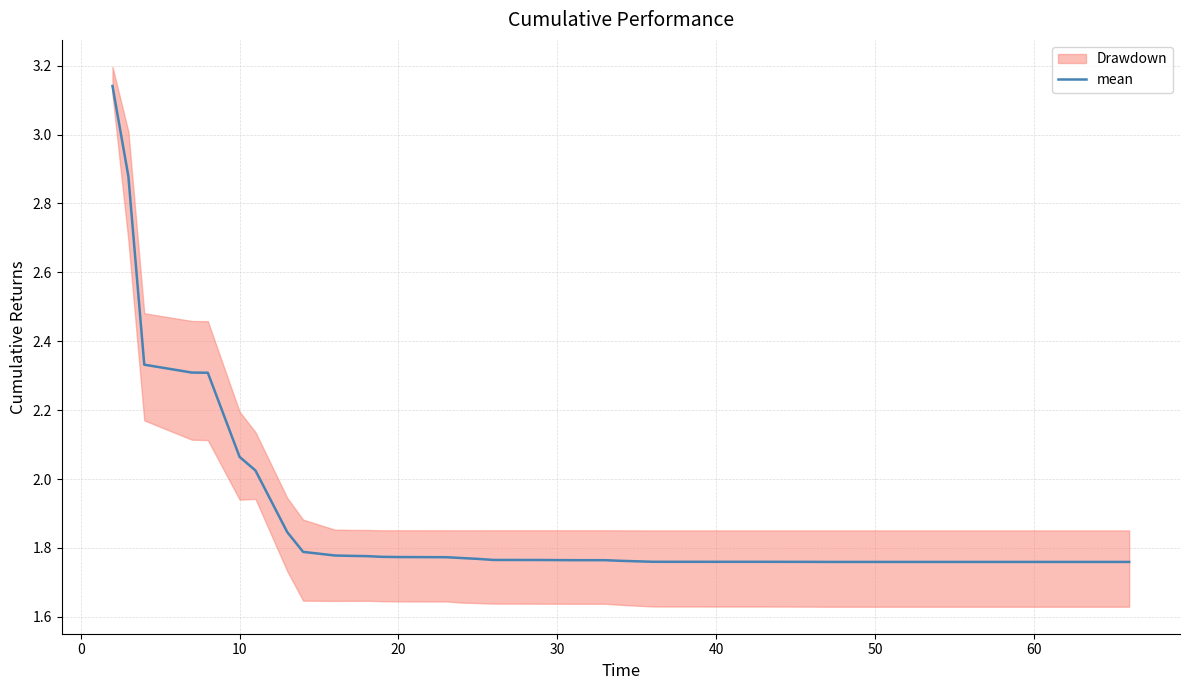

Does the chart have visible grid lines?

Yes